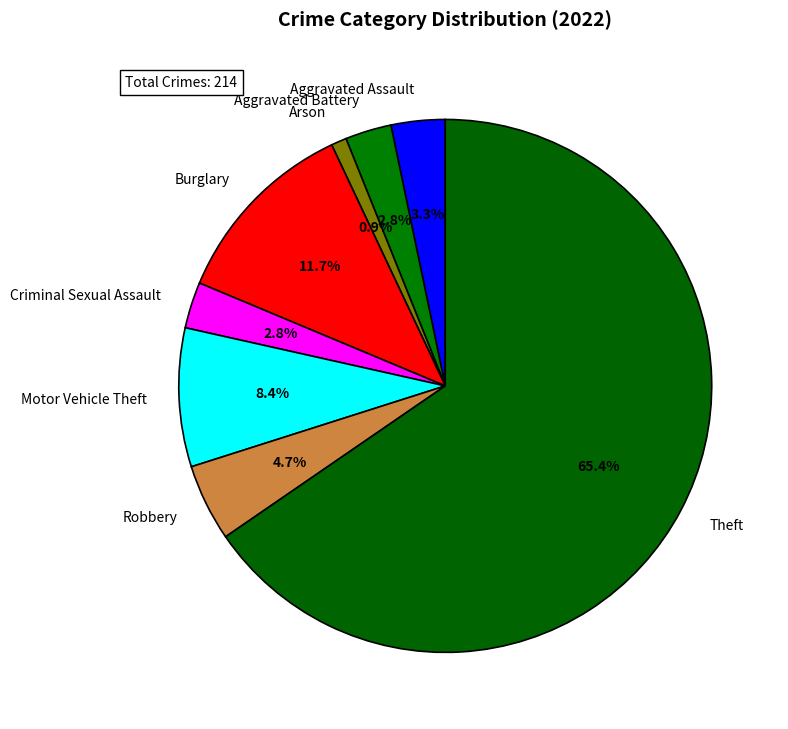

The Motor Vehicle Theft slice represents 8% of the pie. True or false?

True